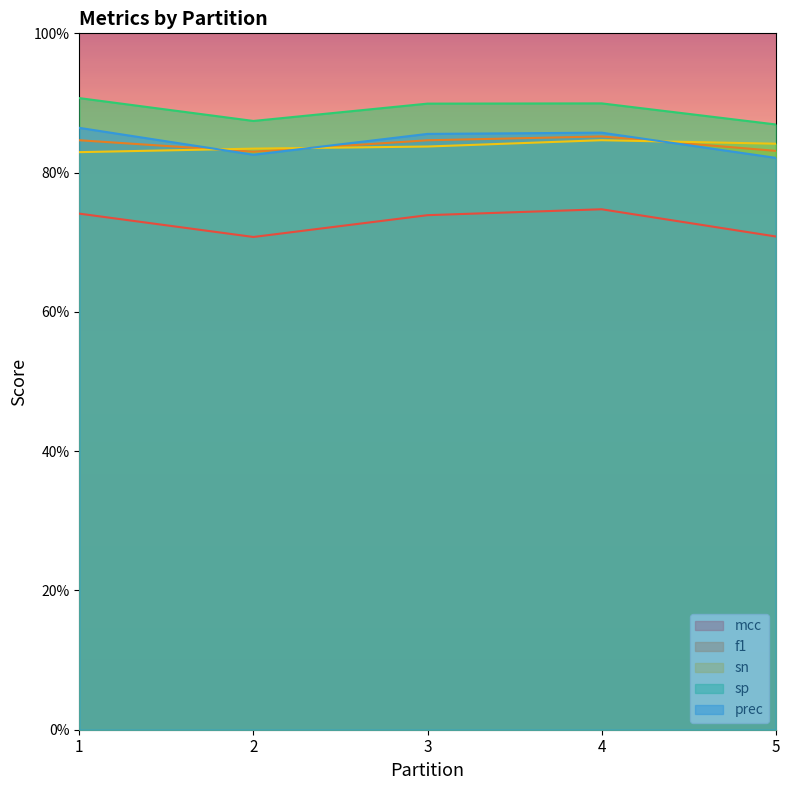

Does the chart display data point markers on the line(s)?

No